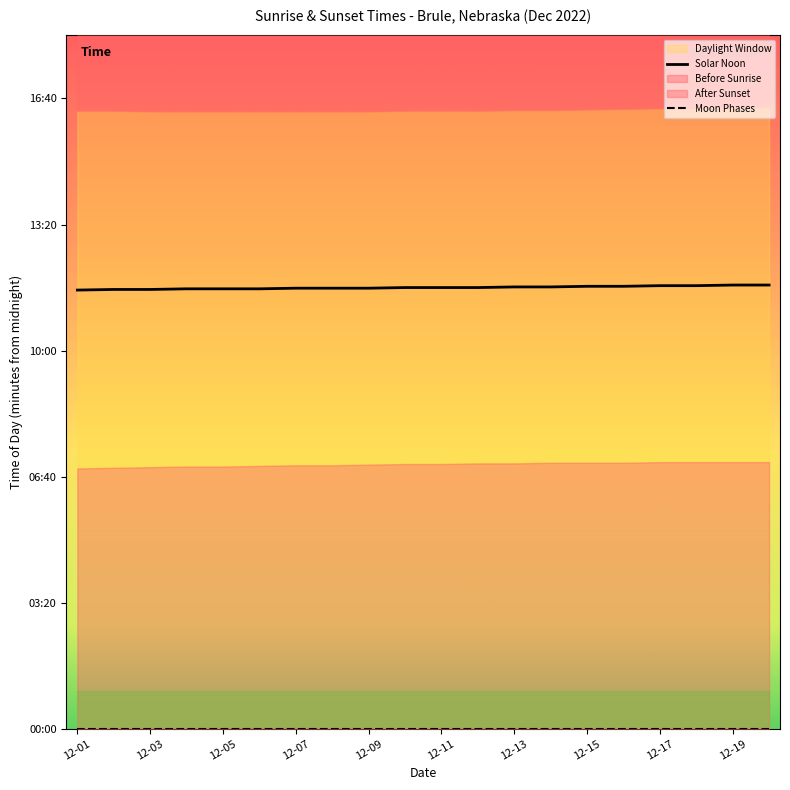

Read the Solar Noon value at 12-19.

700